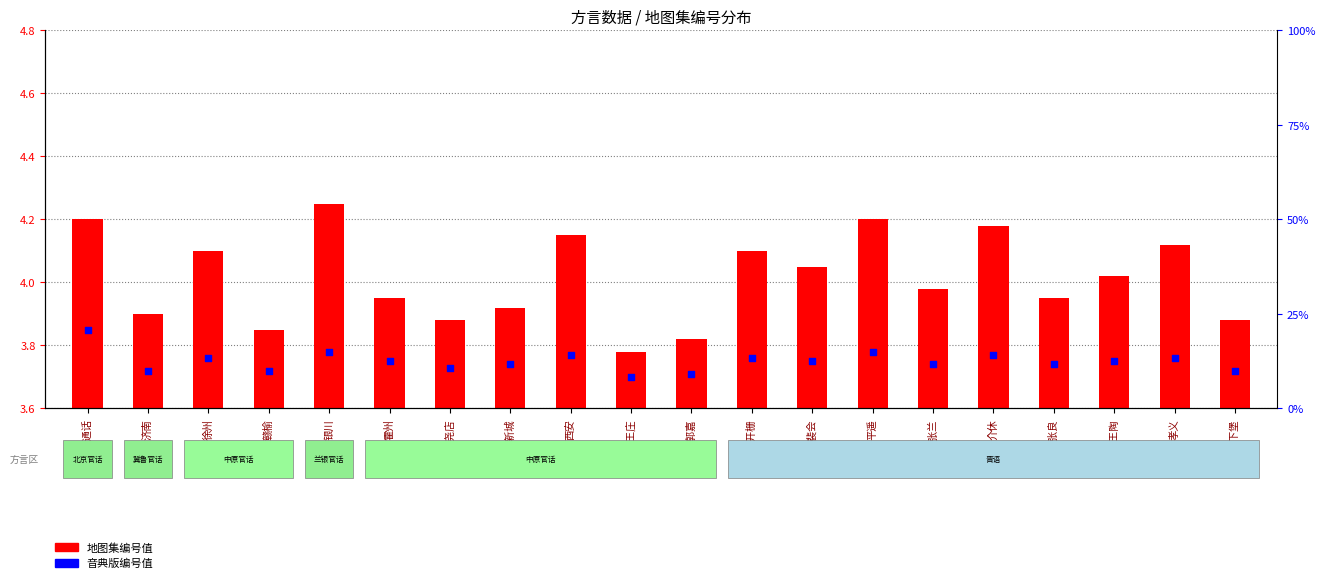

Which series has the largest Y range (max minus min)?

地图集编号值